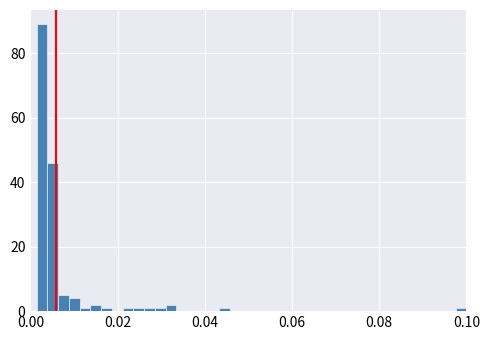

Around what value on the x-axis is the tallest bar? Give the approximate position of its centre, as read against the axis.

0.002